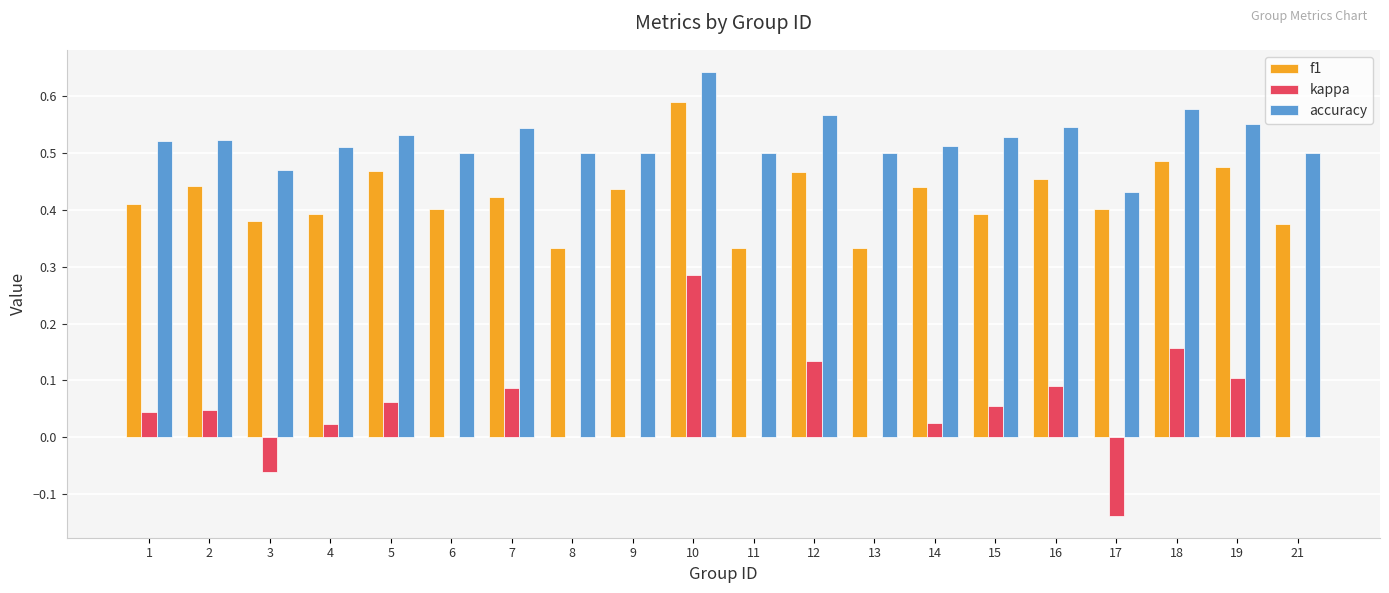

The accuracy series shows 0.5 at 13. True or false?

True